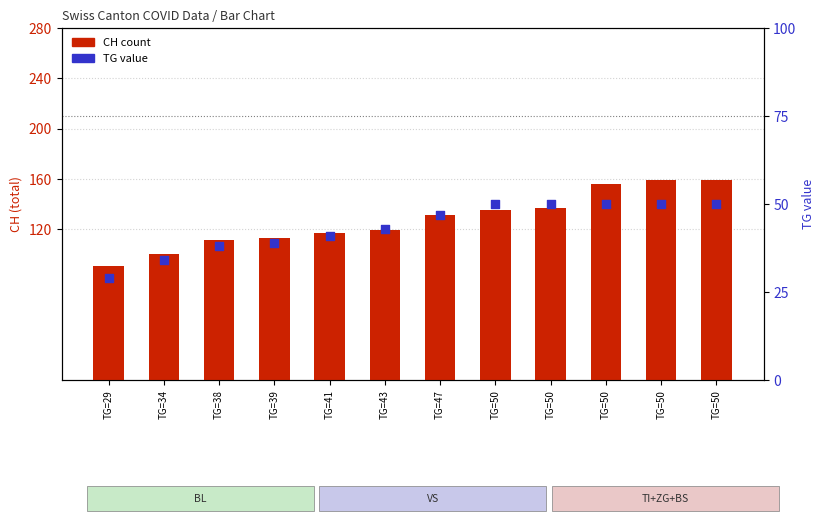

Which series has the largest Y range (max minus min)?

CH